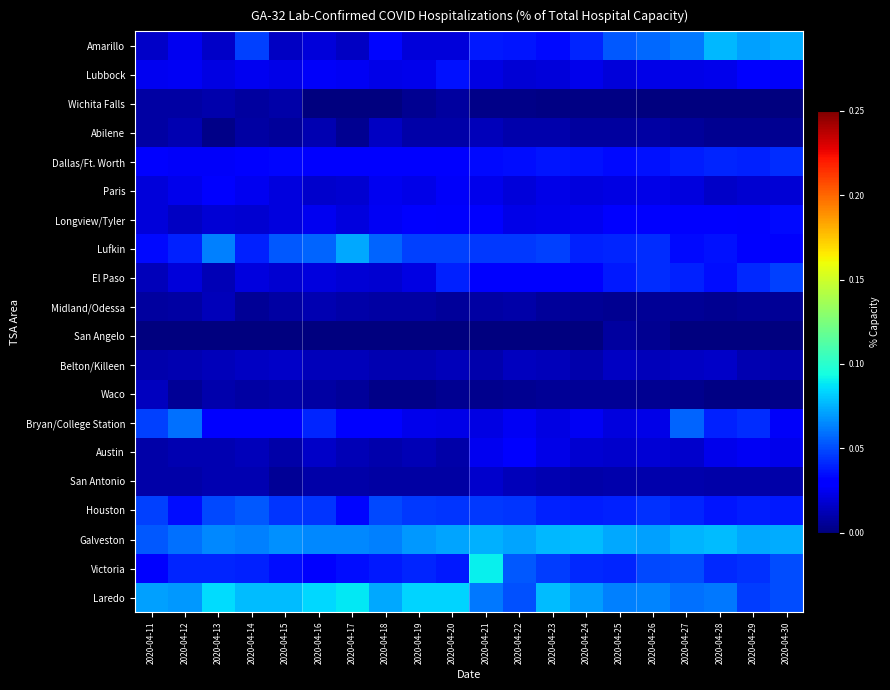

What is the total value across all series at 2020-04-23?

0.5